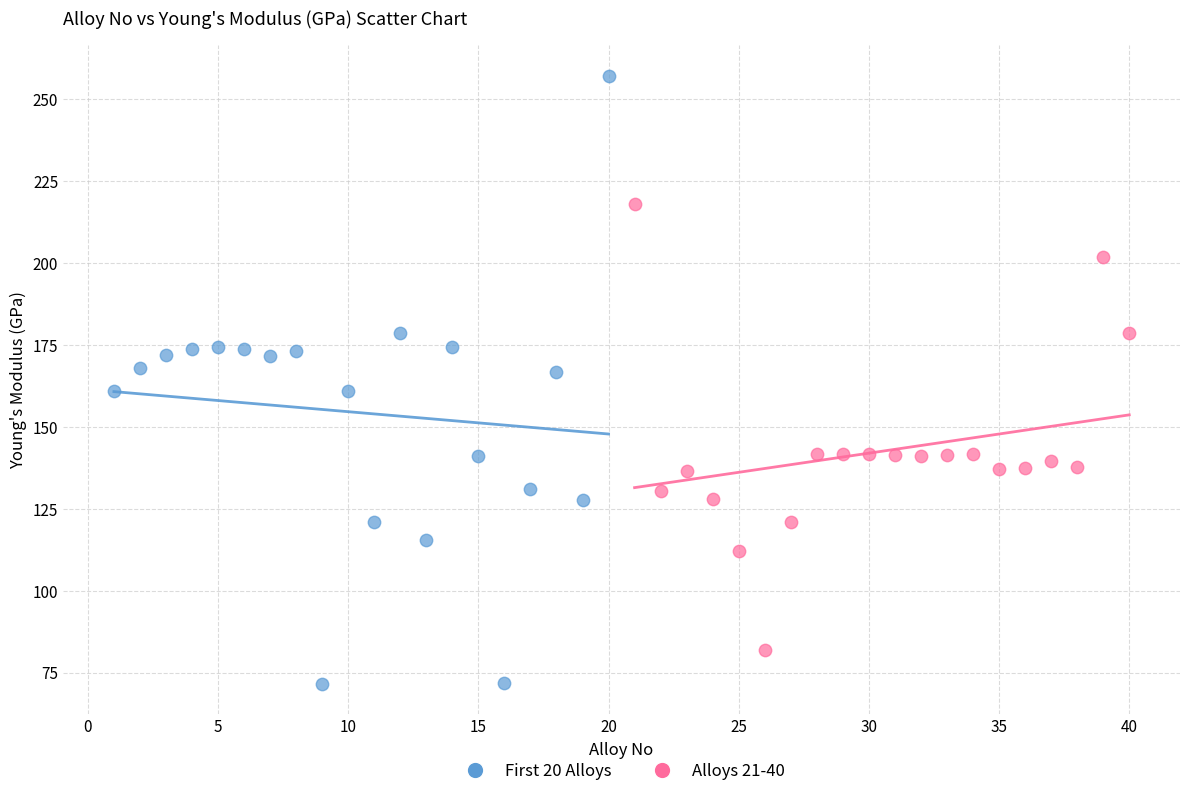

Which series contains the lowest Y value?

First 20 Alloys